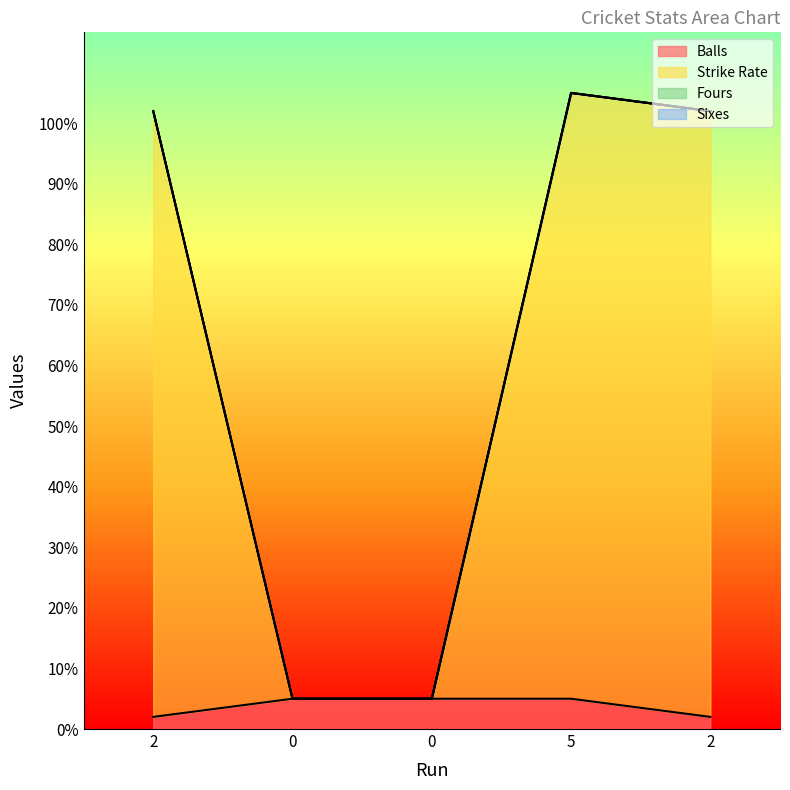

What is the highest value of the Balls series?

5